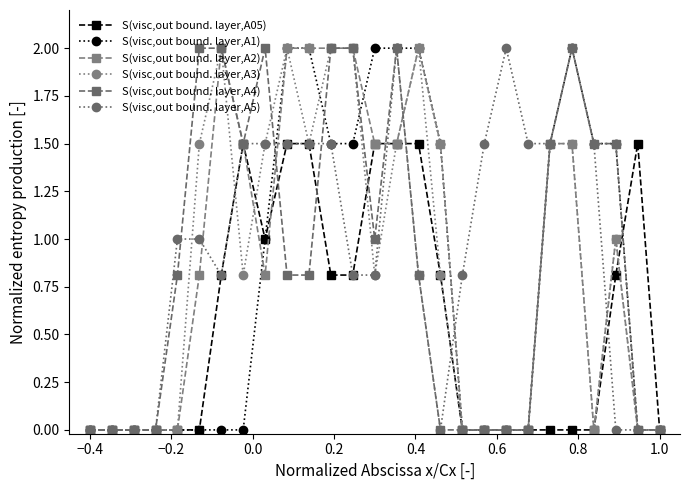

At how many categories does at least one series exceed 1?

20